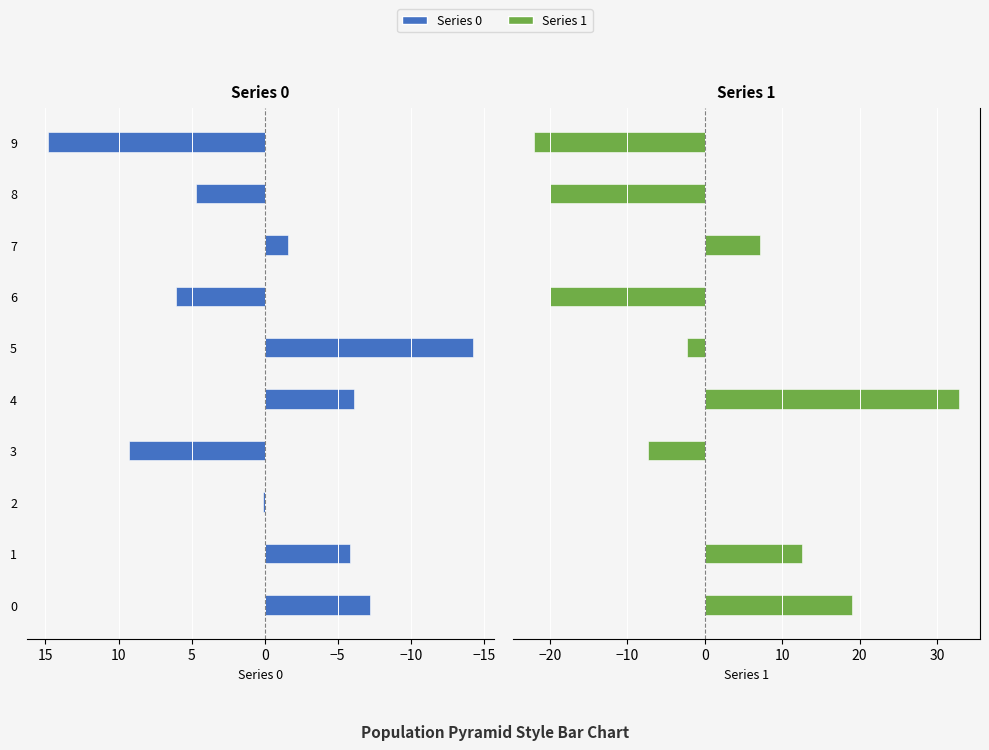

List the series in order of their overall mean, highest first.

1, 0